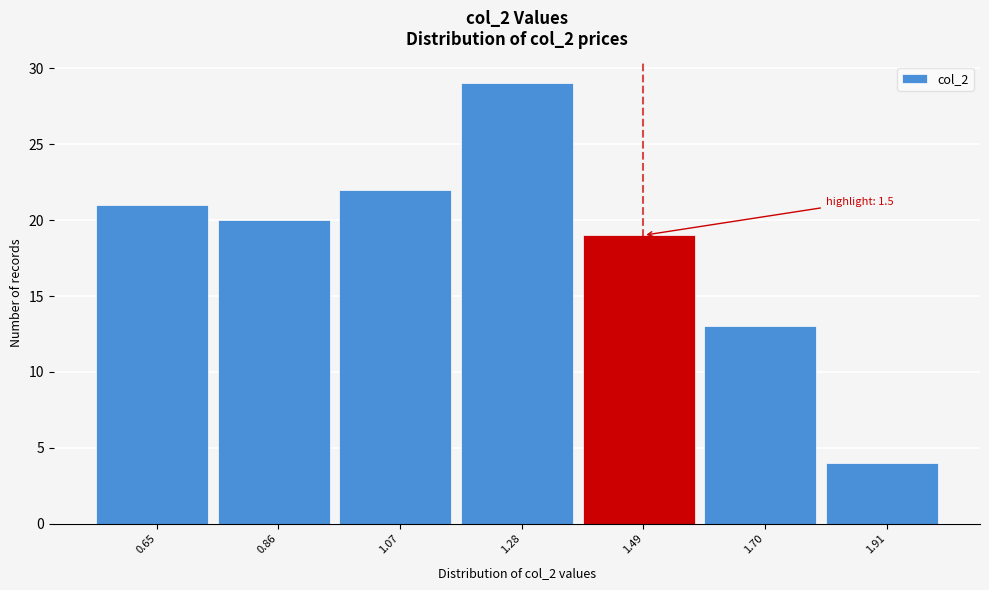

Reading left to right, what are all the values shown in this chart?

21	20	22	29	19	13	4